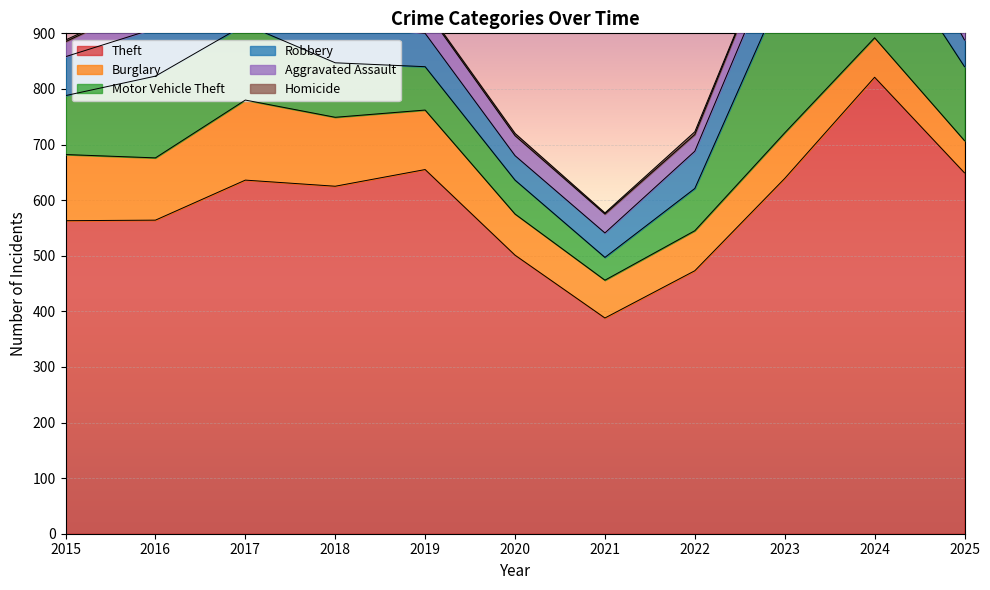

True or false: Robbery and Motor Vehicle Theft intersect in this chart.

True